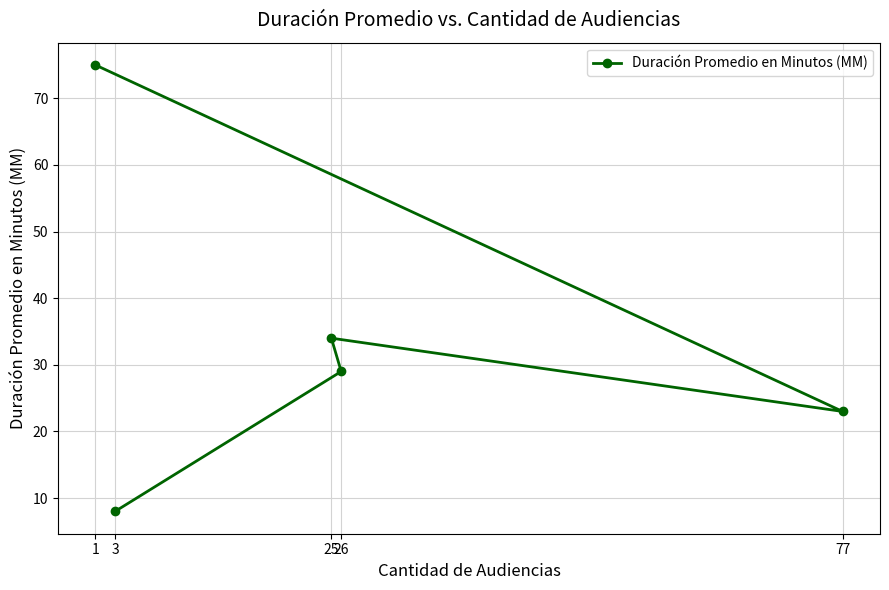

What is the maximum value shown in the chart?

75